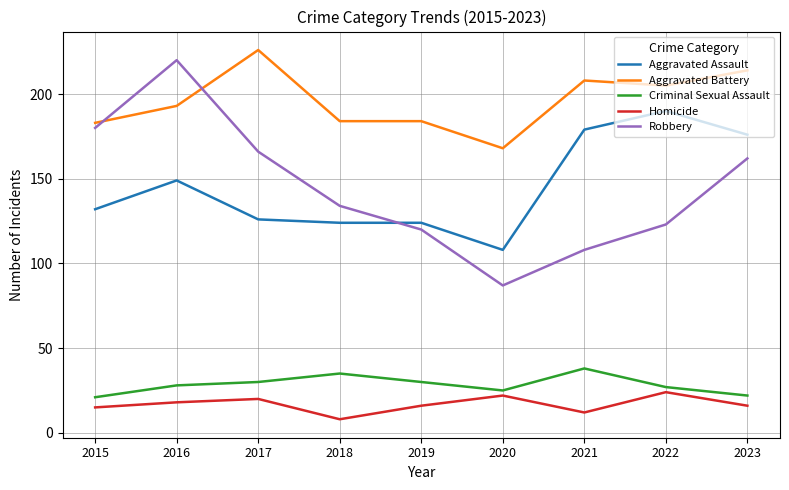

Read the Robbery value at 2020.

87